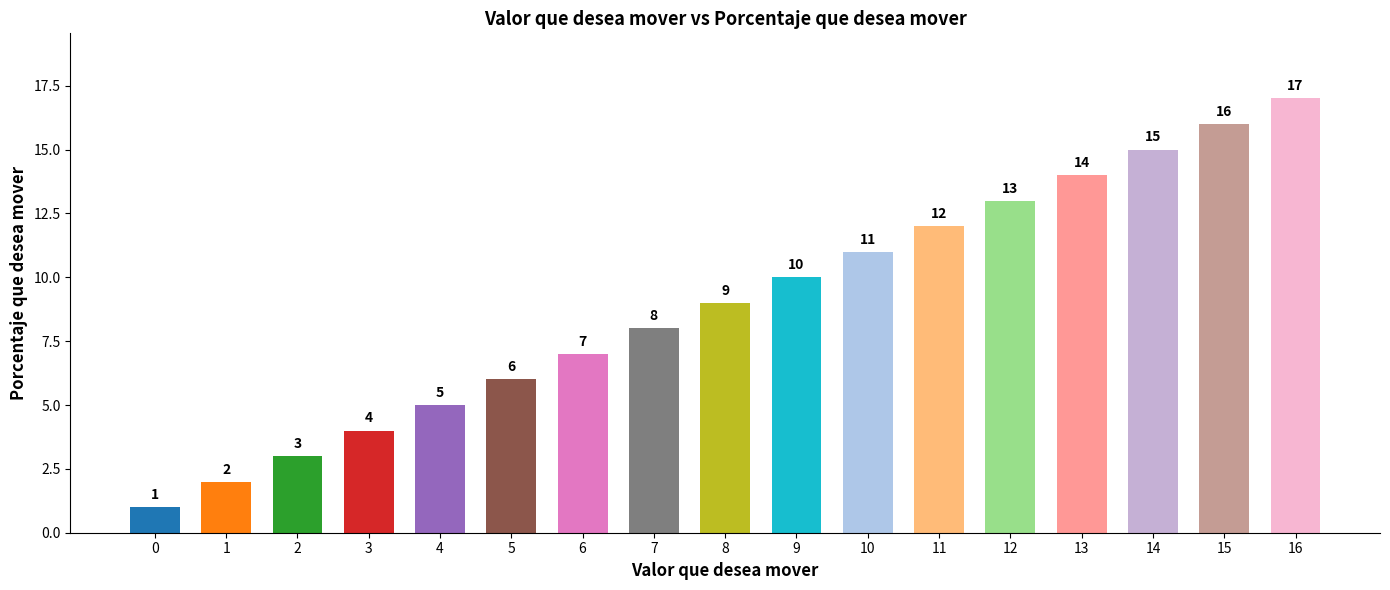

How many data points are less than 9?

8